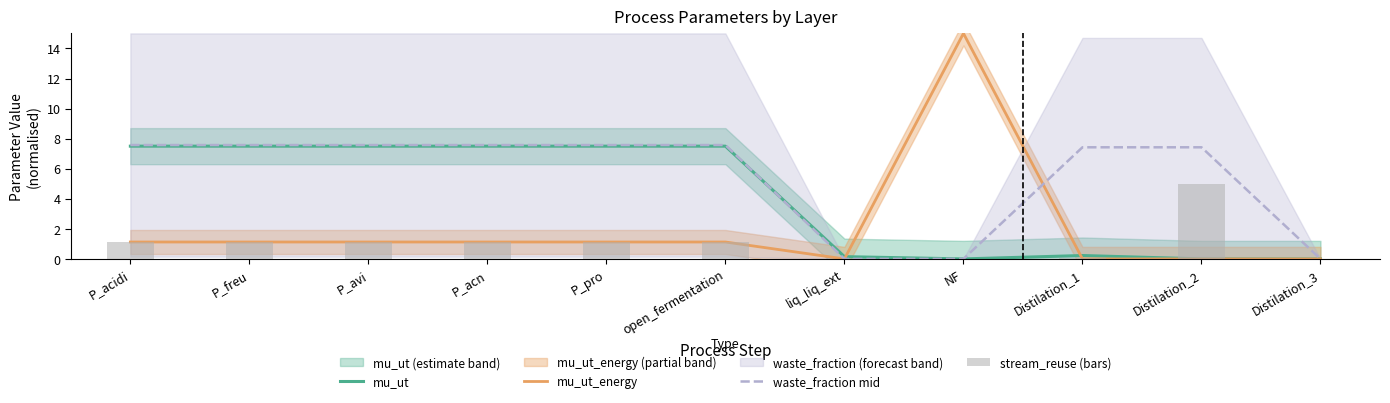

List the series in order of their overall mean, lowest first.

stream_reuse (bars), mu_ut_energy, mu_ut, waste_fraction mid